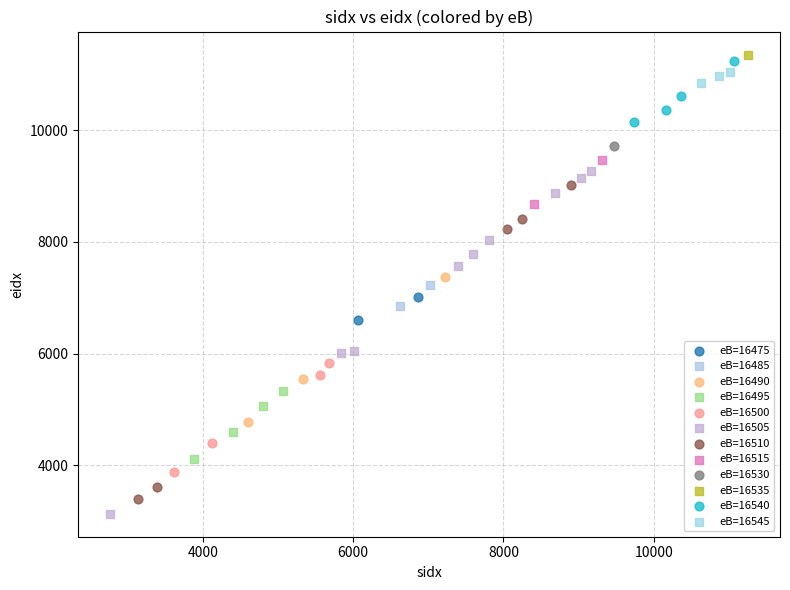

What are all the series names shown in the legend?

eB=16475, eB=16485, eB=16490, eB=16495, eB=16500, eB=16505, eB=16510, eB=16515, eB=16530, eB=16535, eB=16540, eB=16545